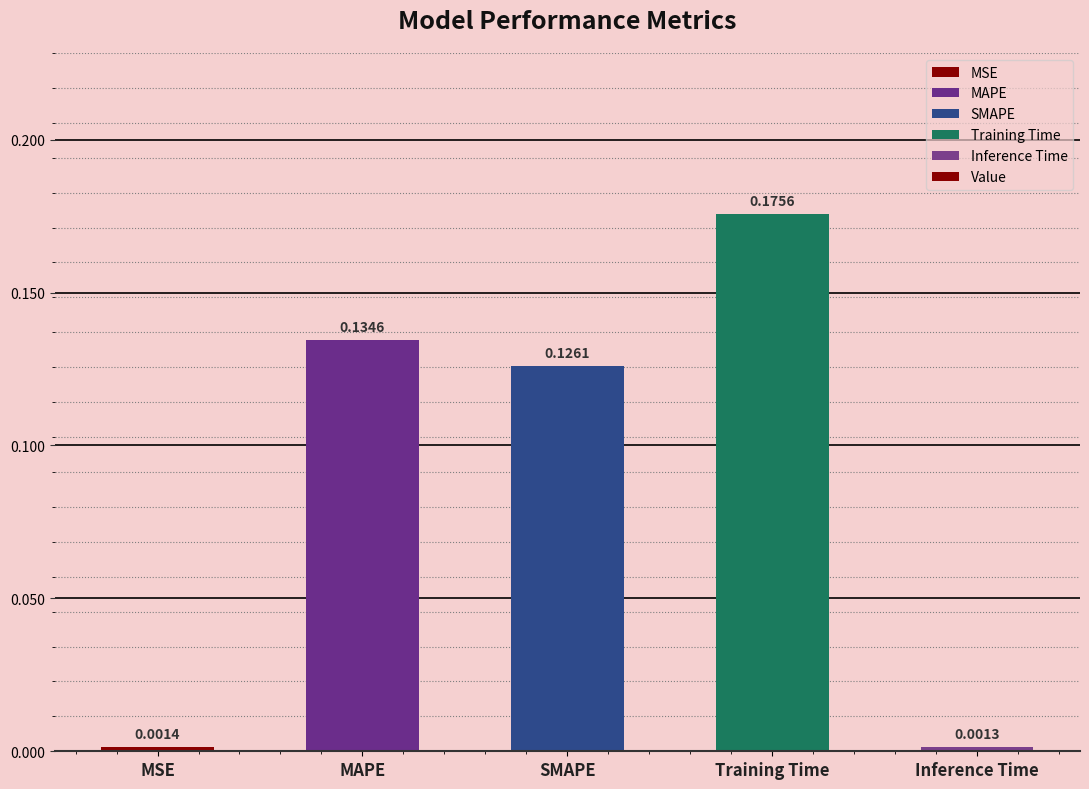

List the labels in order of value, smallest first.

Inference Time, MSE, SMAPE, MAPE, Training Time